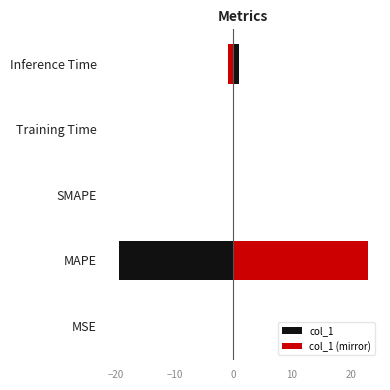

At how many categories does at least one series exceed -3?

5